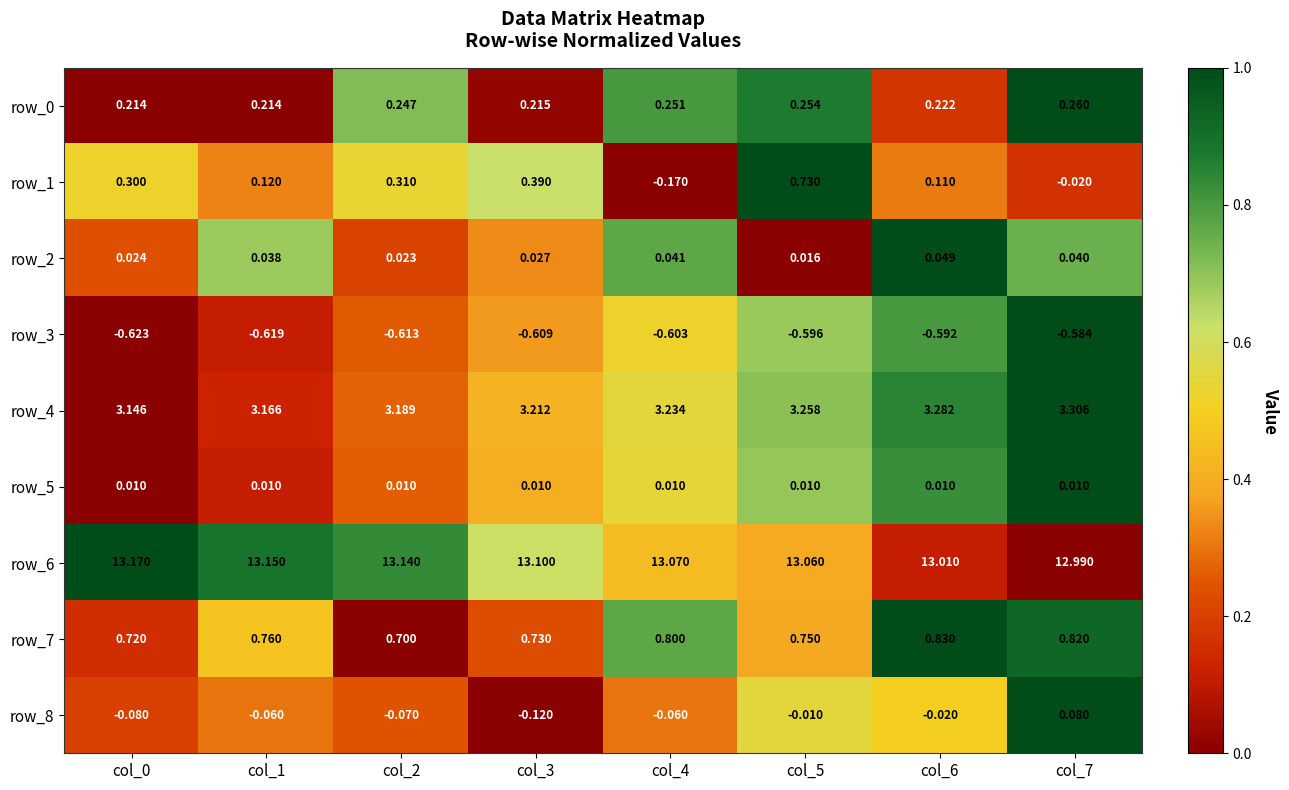

Is the value of row_8 at col_2 greater than the value of row_0 at col_7?

No